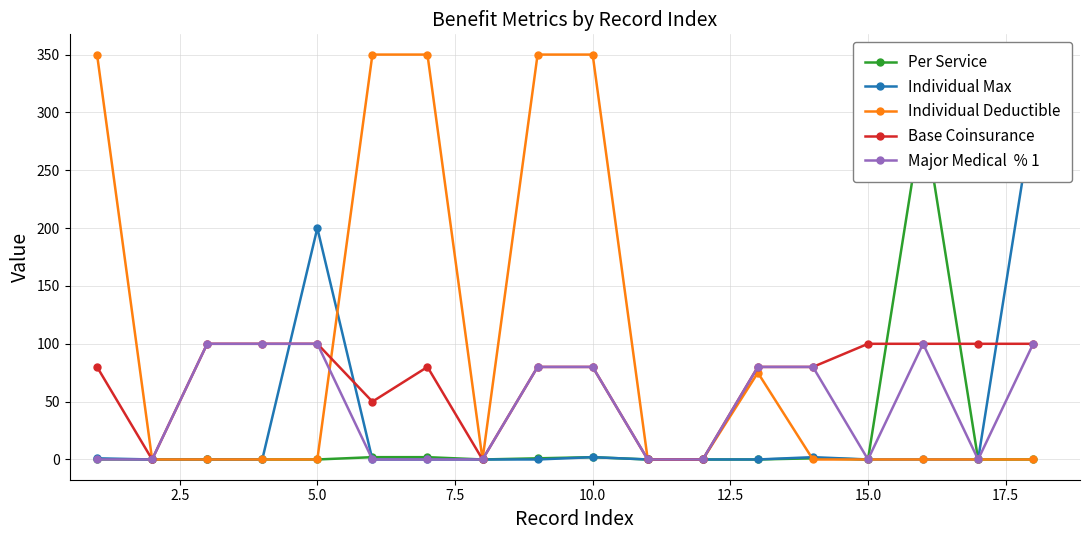

List the series in order of their peak value, lowest first.

Base Coinsurance, Major Medical  % 1, Per Service, Individual Max, Individual Deductible